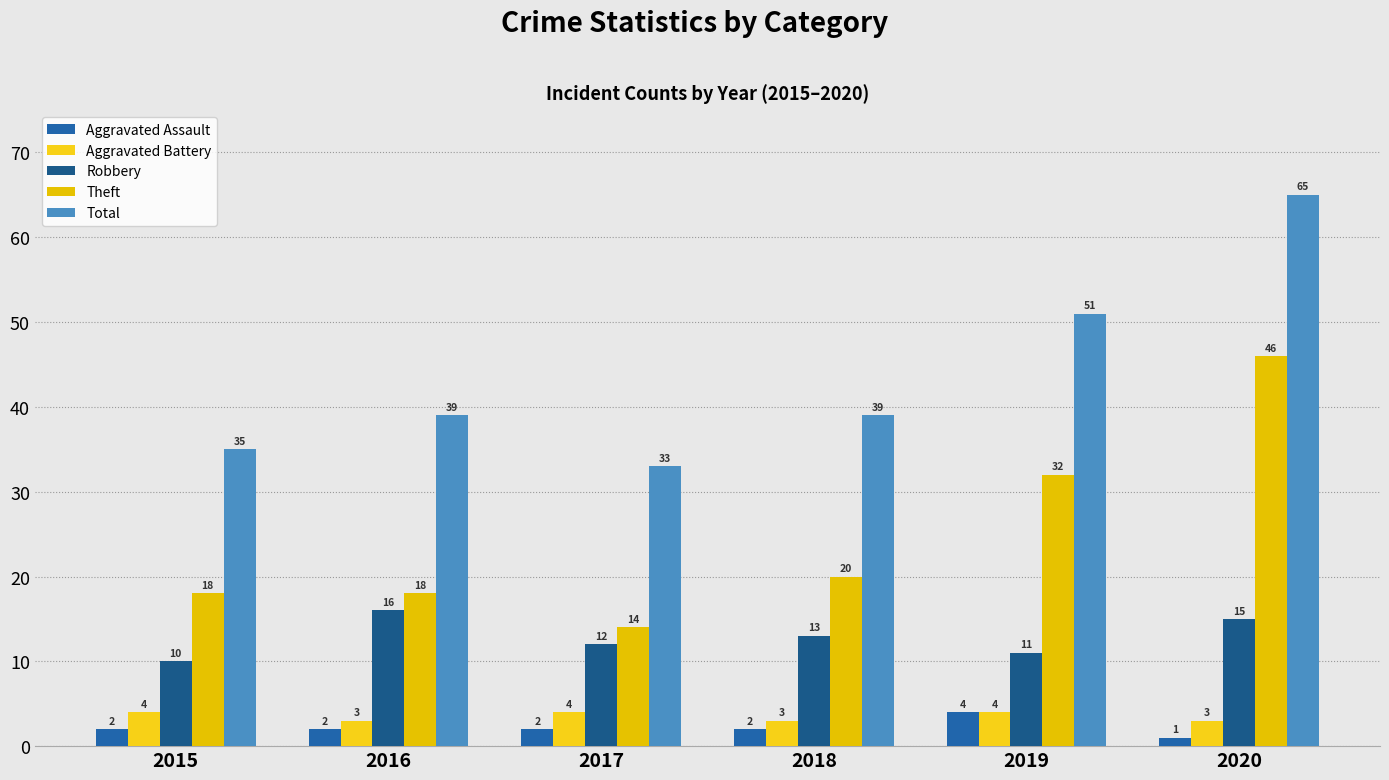

Is it true that Robbery equals 4 at 2019?

False